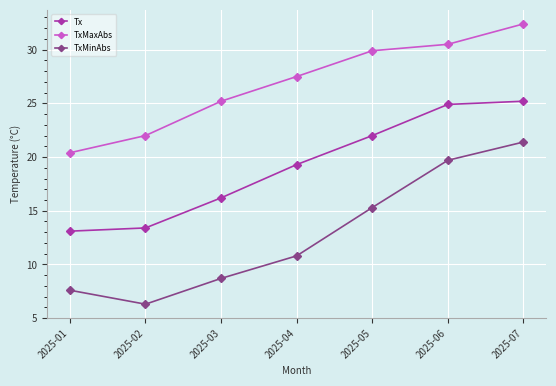

True or false: TxMinAbs and Tx cross at least once.

False